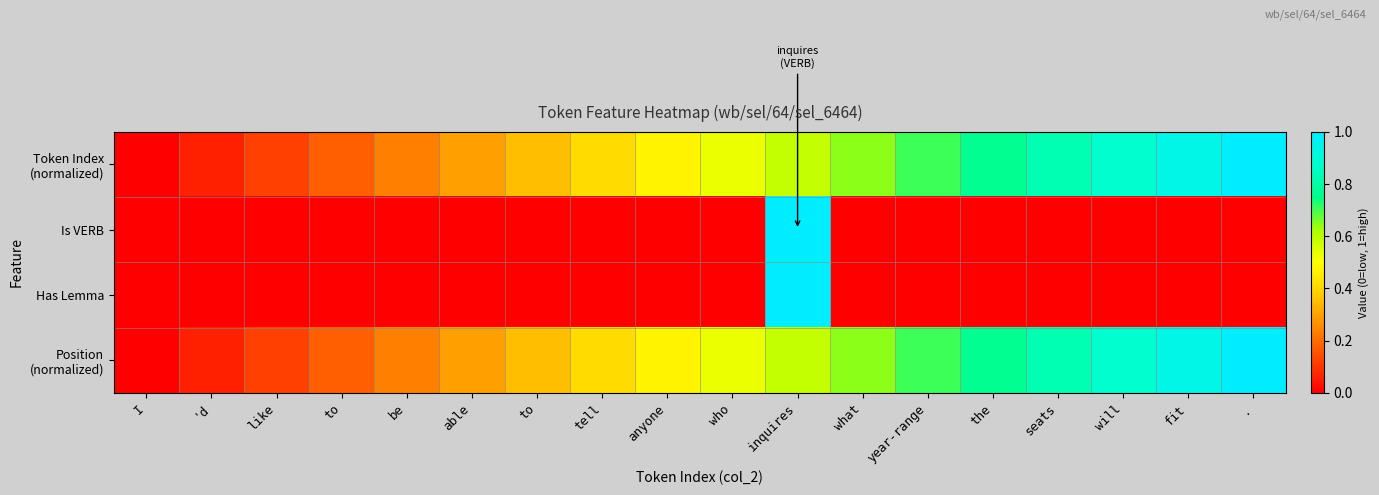

How many series are shown in this chart?

4